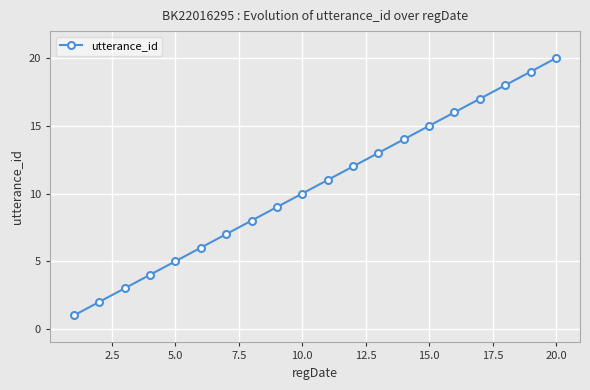

True or false: the data has more than 0 interior local peaks.

False